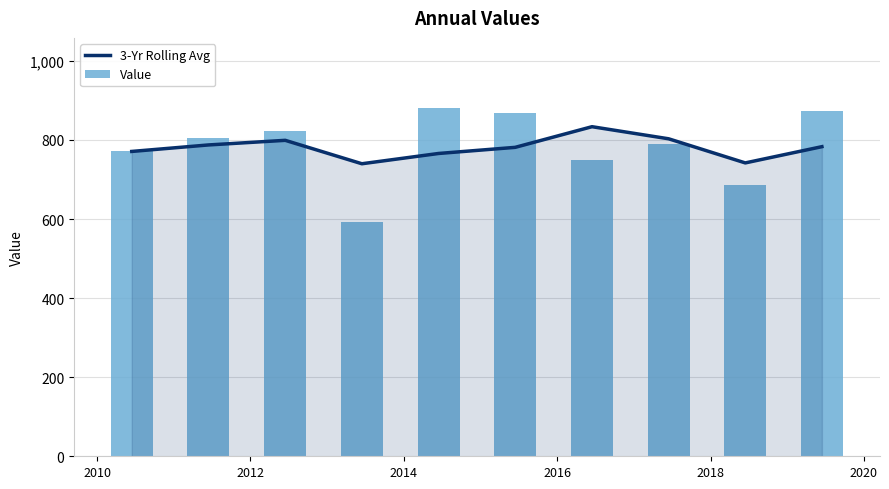

What is the maximum value for 3-Yr Rolling Avg?

833.5